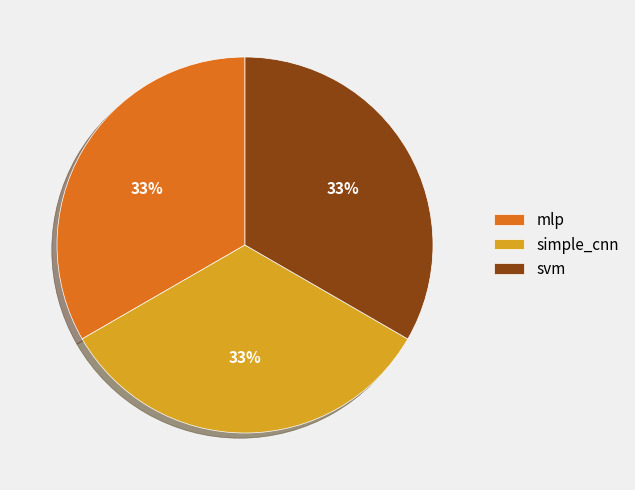

How many slices are in this pie chart?

3